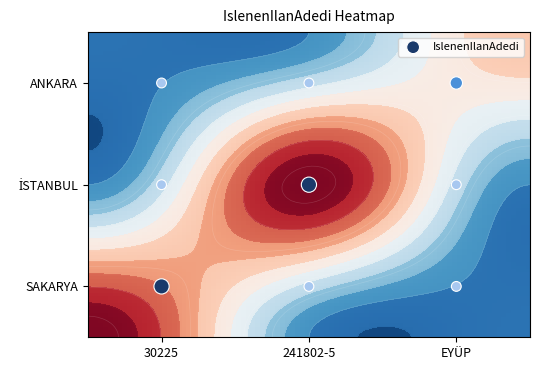

At which label is SAKARYA closest to 2?

241802-5